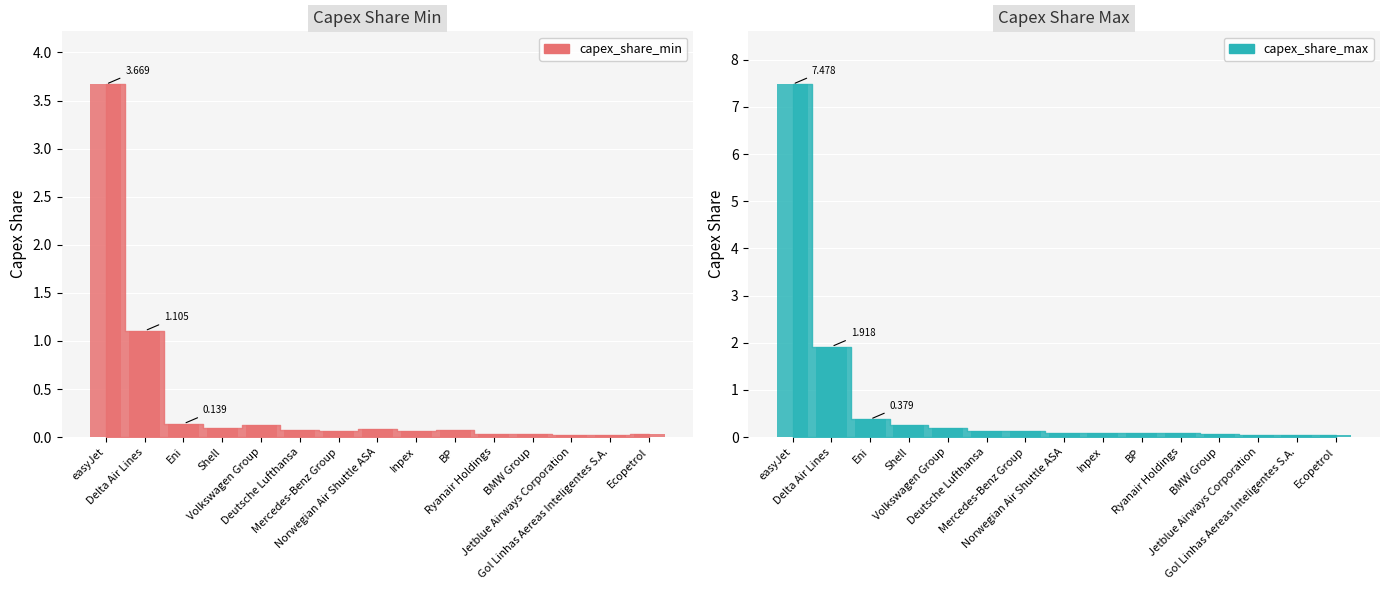

How many series are shown in this chart?

2